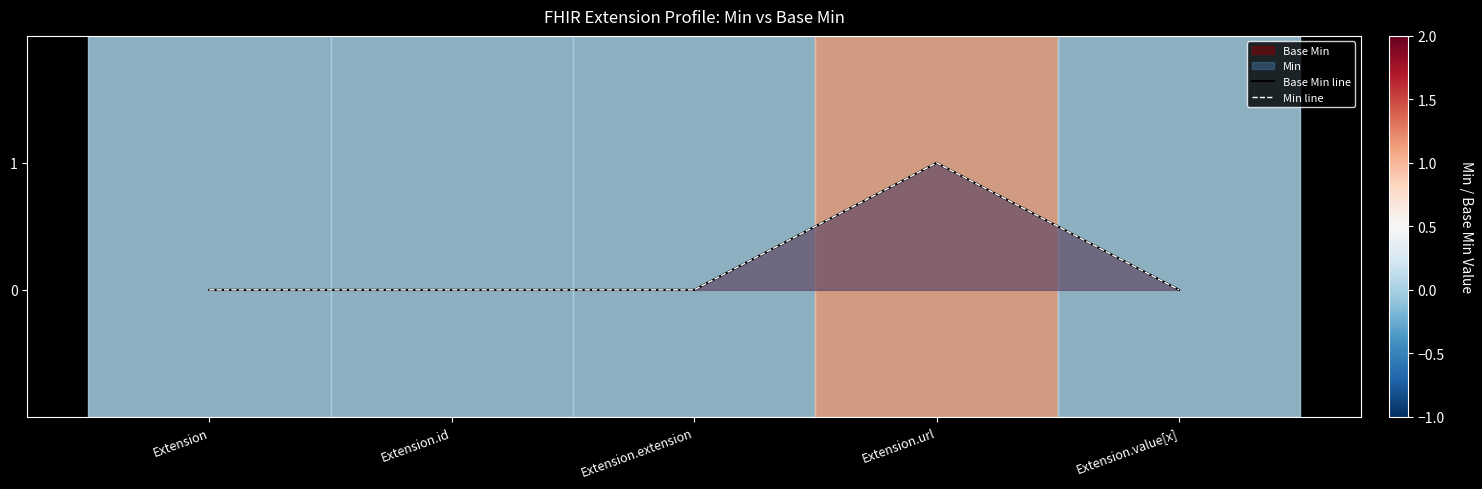

Reading right to left, extract all data points from this chart.

Base Min line: 0	1	0	0	0
Min line: 0	1	0	0	0